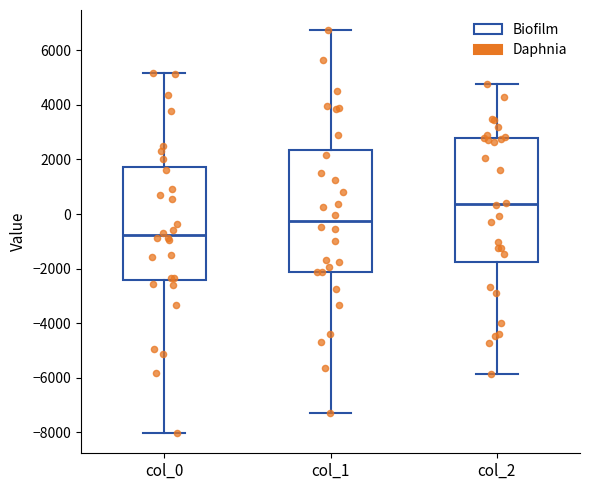

Reading left to right, read every box against the y-axis: the position of its median line, the range the box covers, and the ends of its whiskers. The values are not printed on the chart, so give them approximately, as read against the axis.

col_0: median -800, box -2400 to 1800, whiskers -8000 to 5200
col_1: median -200, box -2200 to 2400, whiskers -7200 to 6800
col_2: median 400, box -1800 to 2800, whiskers -5800 to 4800